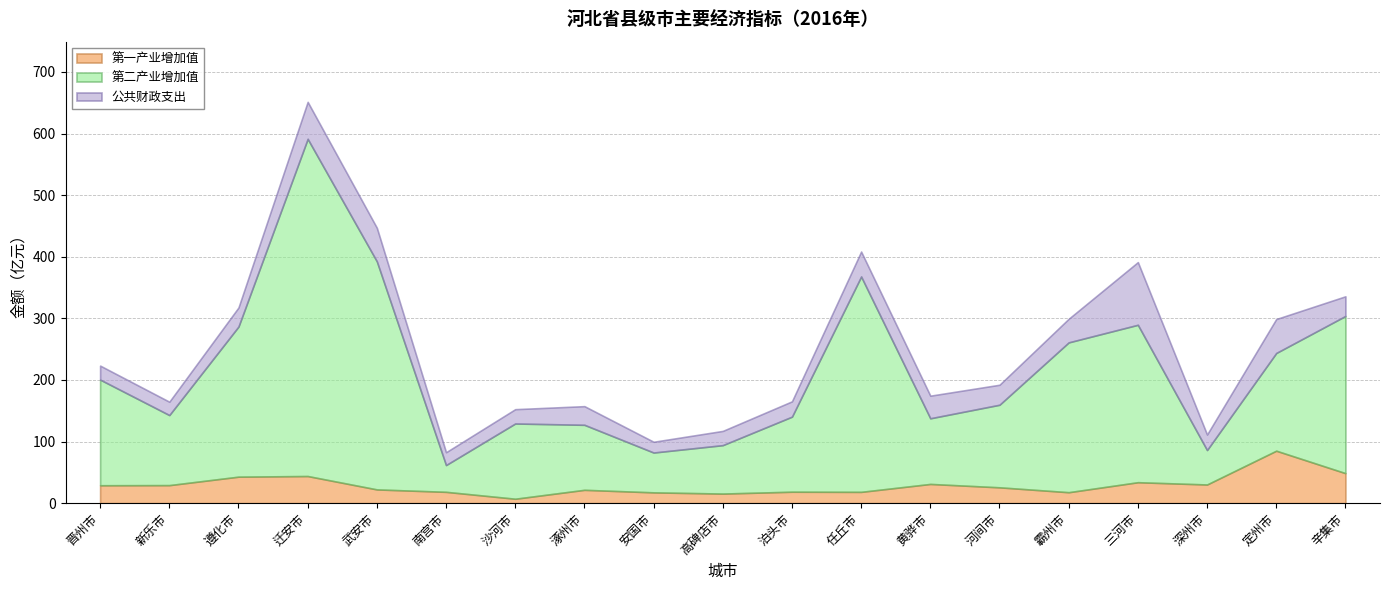

Which series has the largest range (max minus min)?

第二产业增加值